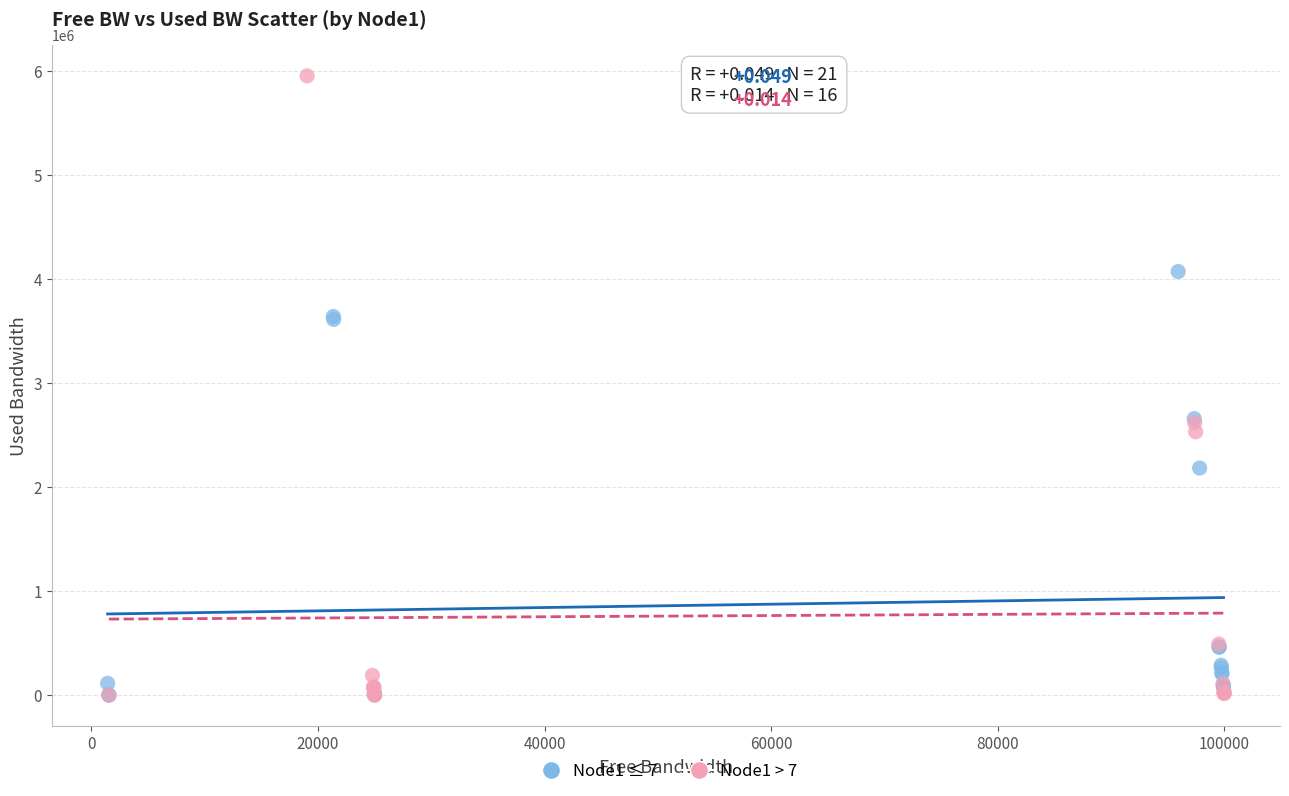

Which series contains the highest Y value?

Node1 > 7